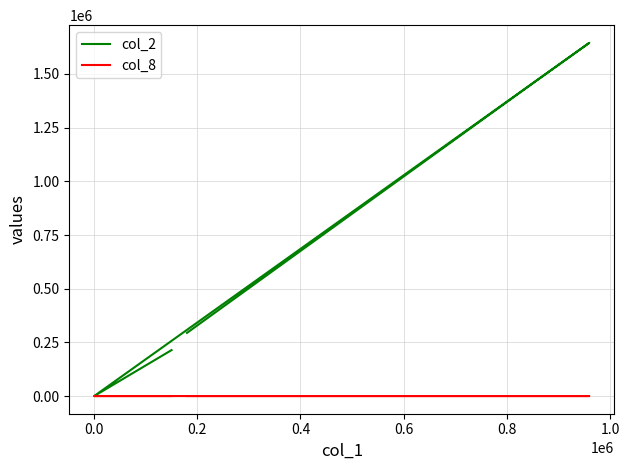

List the series in order of their peak value, lowest first.

col_8, col_2